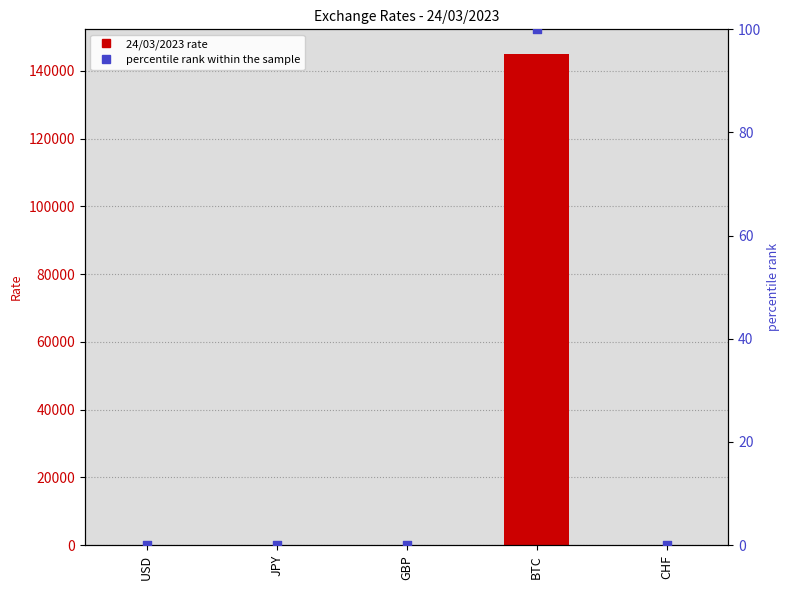

Is the value of percentile rank within the sample at BTC greater than the value of 24/03/2023 at BTC?

No